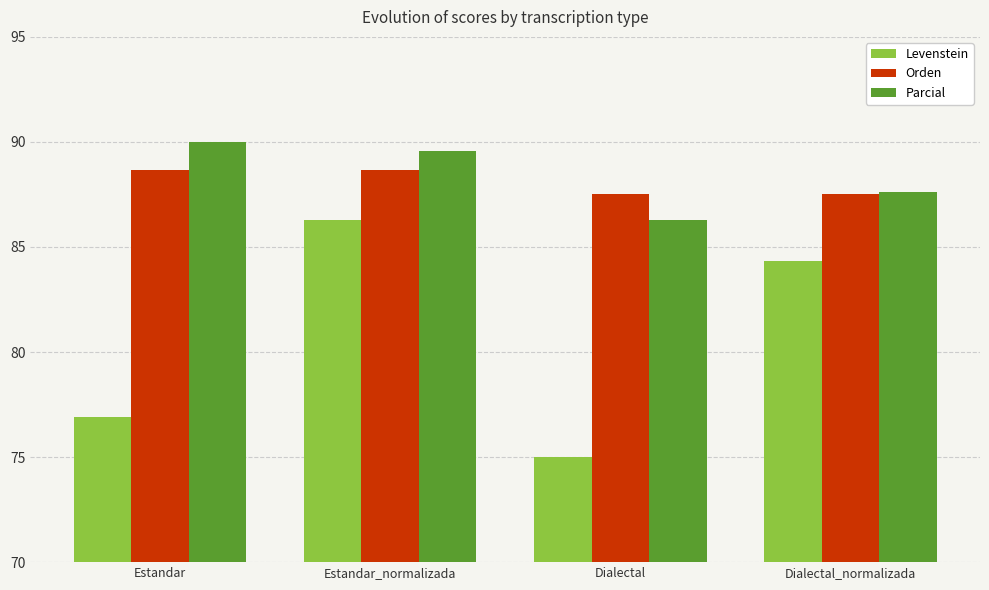

Which series has the largest total across all categories?

Parcial